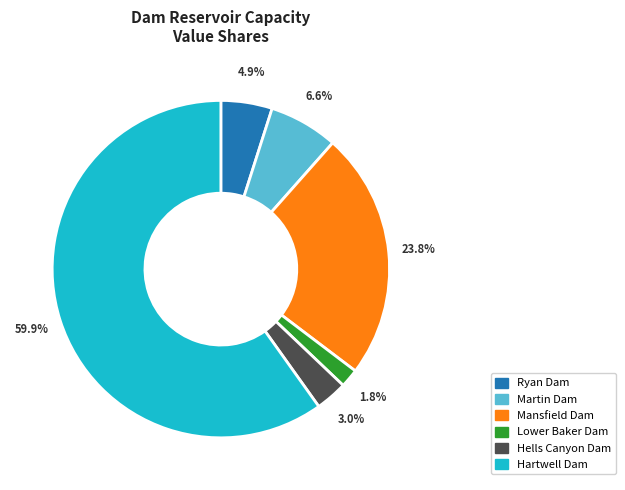

To the nearest percent, what percentage of the pie is Lower Baker Dam?

2%